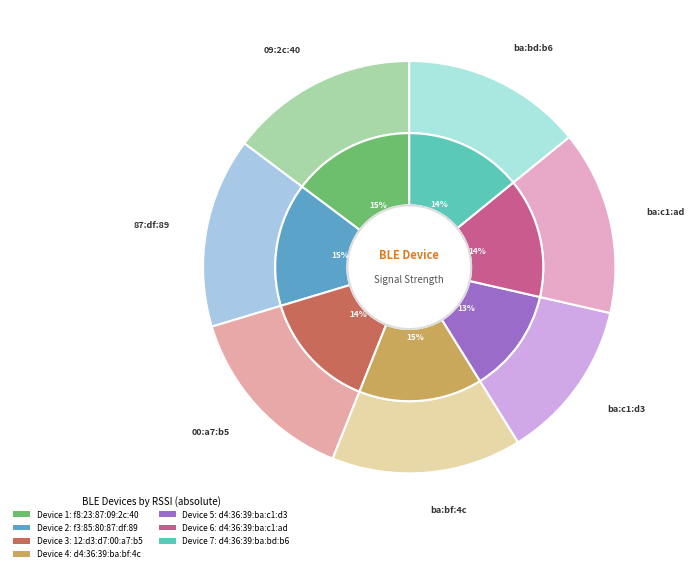

Does f3:85:80:87:df:89 represent more than half of the total?

No